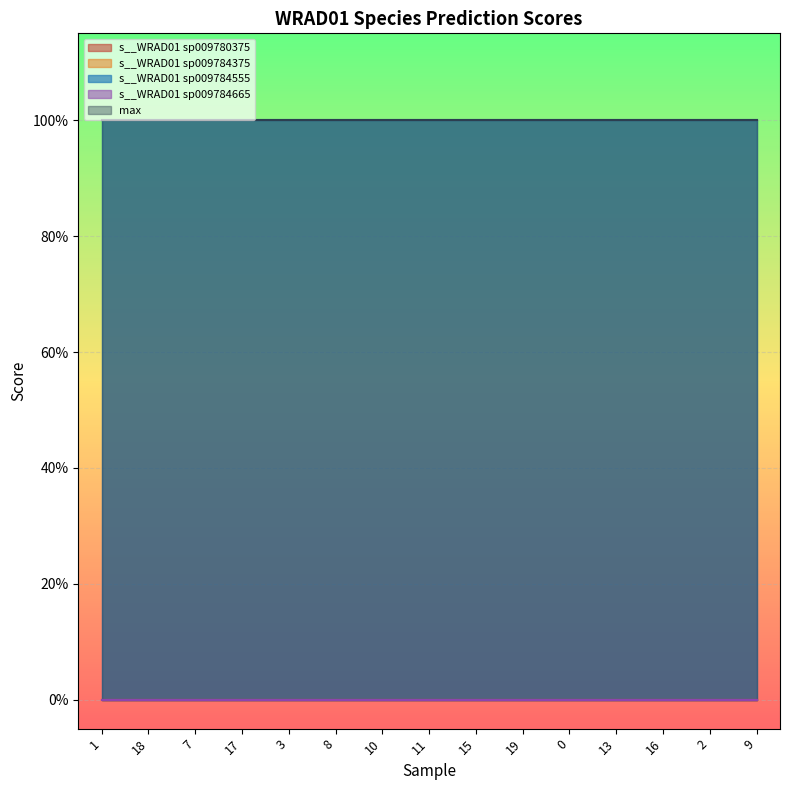

What are all the series names shown in the legend?

s__WRAD01 sp009780375, s__WRAD01 sp009784375, s__WRAD01 sp009784555, s__WRAD01 sp009784665, max